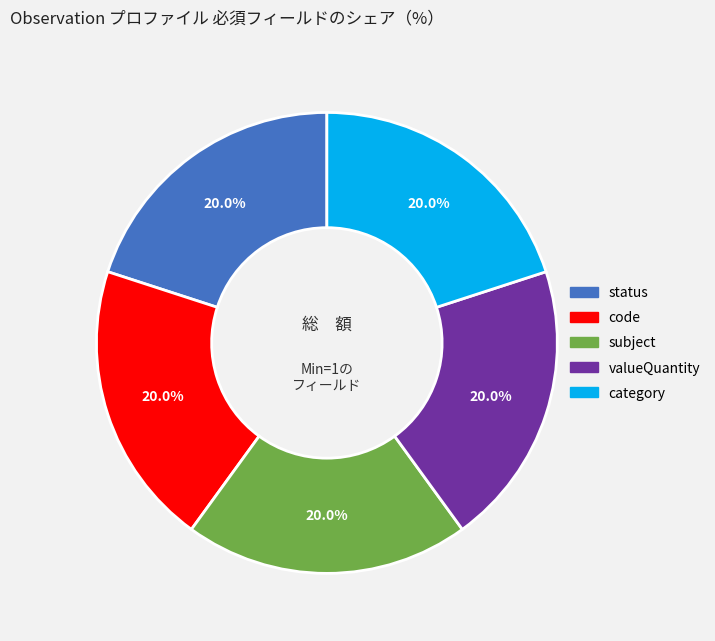

Is there any slice that represents more than half of the pie?

No